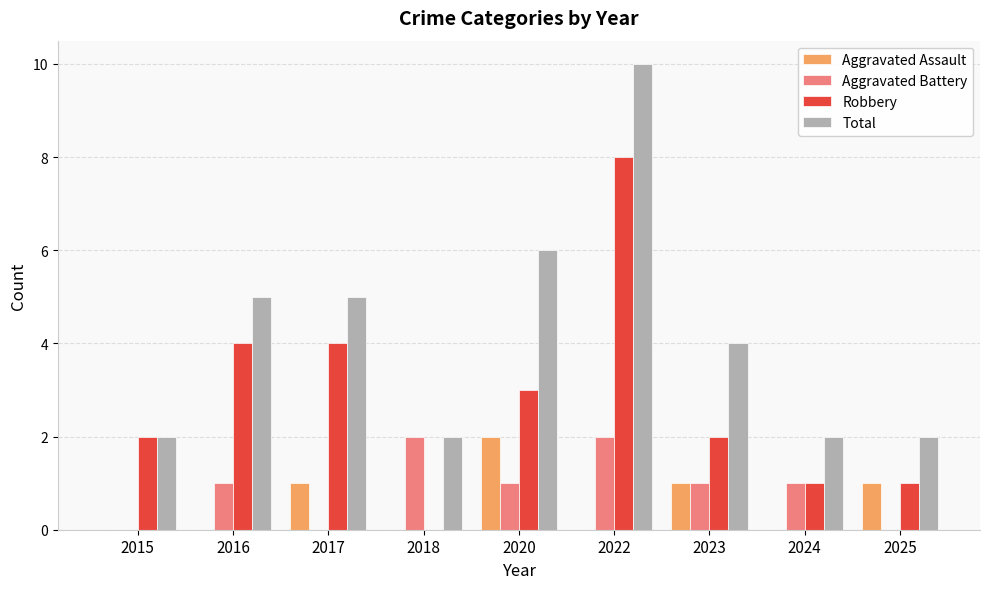

Which category has the highest value across all series?

2022